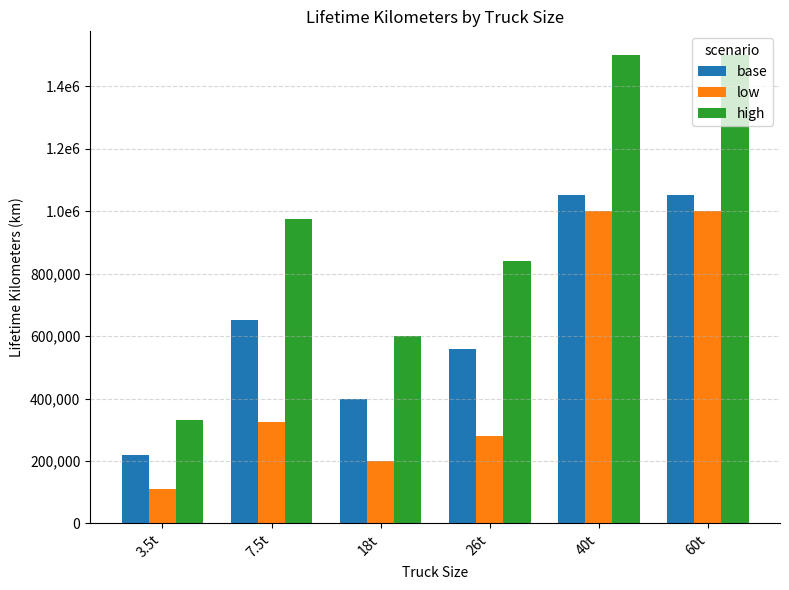

What are all the series names shown in the legend?

base, low, high